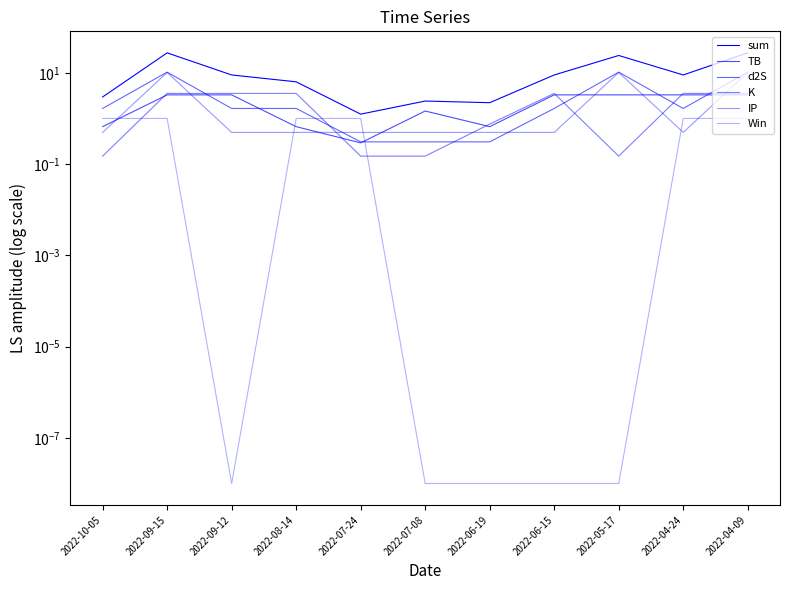

The value of Win at 2022-05-17 is 0.0. True or false?

False